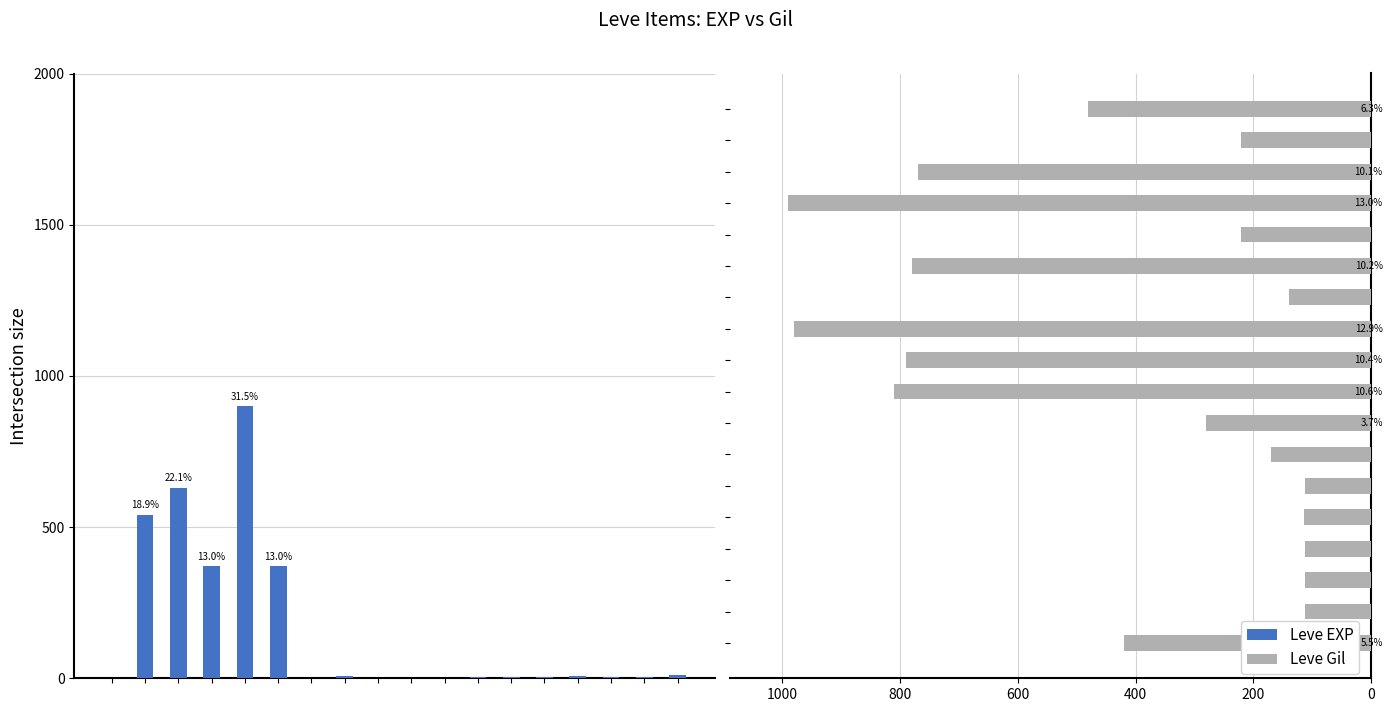

What is the average value of the Leve EXP series?

159